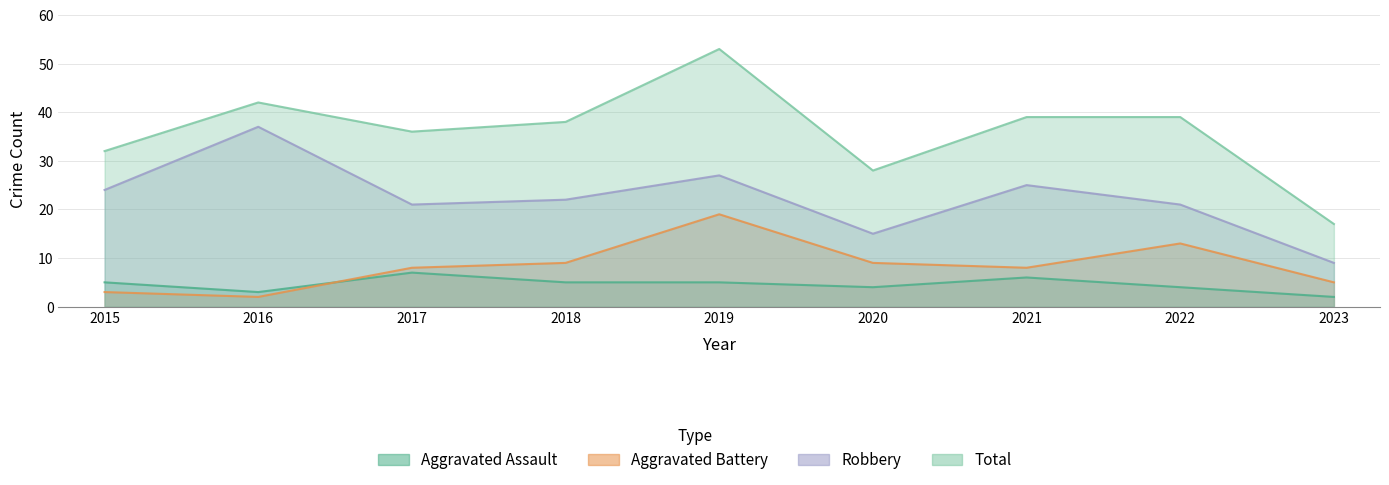

Reading left to right, extract all data points from this chart.

Aggravated Assault: 5	3	7	5	5	4	6	4	2
Aggravated Battery: 3	2	8	9	19	9	8	13	5
Robbery: 24	37	21	22	27	15	25	21	9
Total: 32	42	36	38	53	28	39	39	17